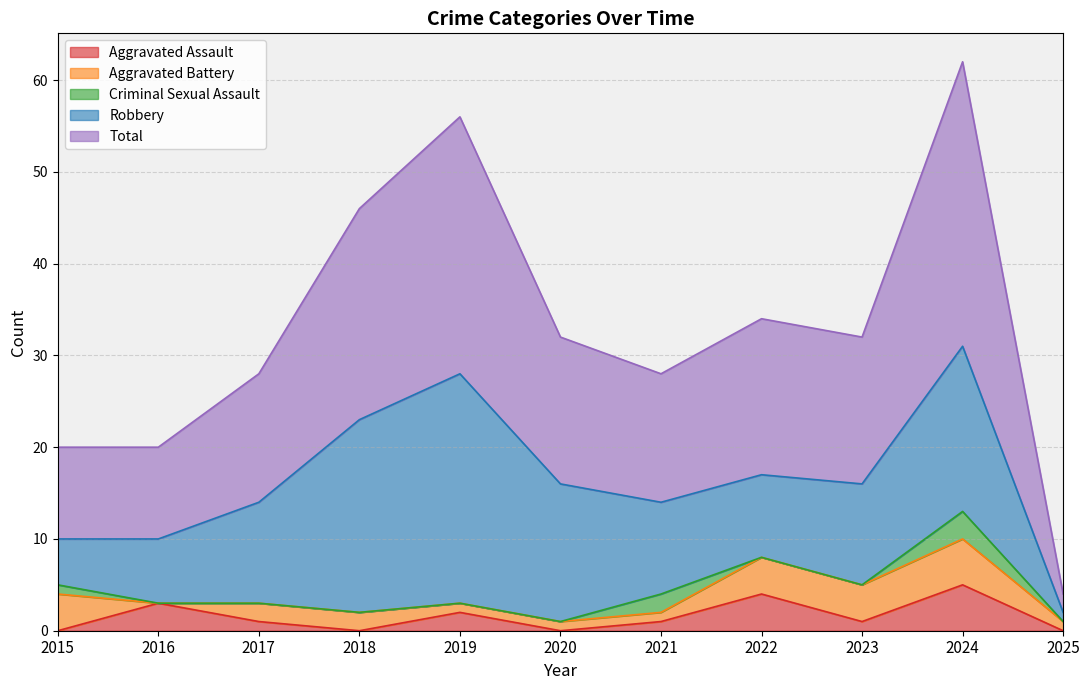

Between 2024 and 2020, which is larger?

2024